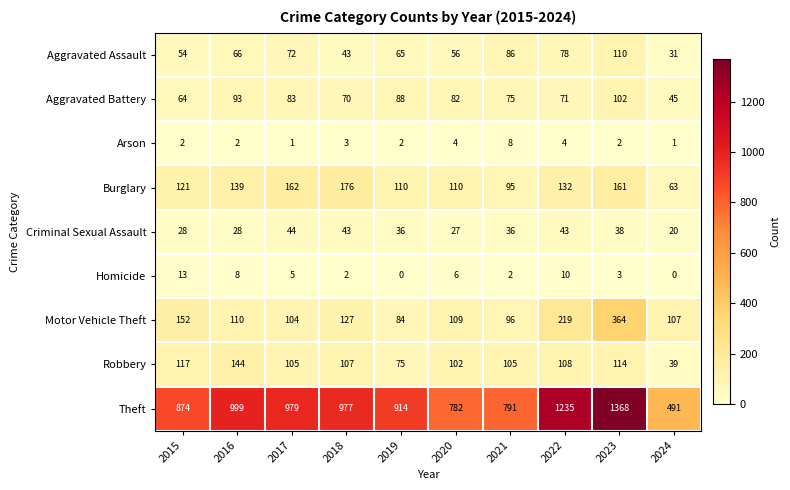

What is the difference between the maximum and minimum values in the Homicide series?

13